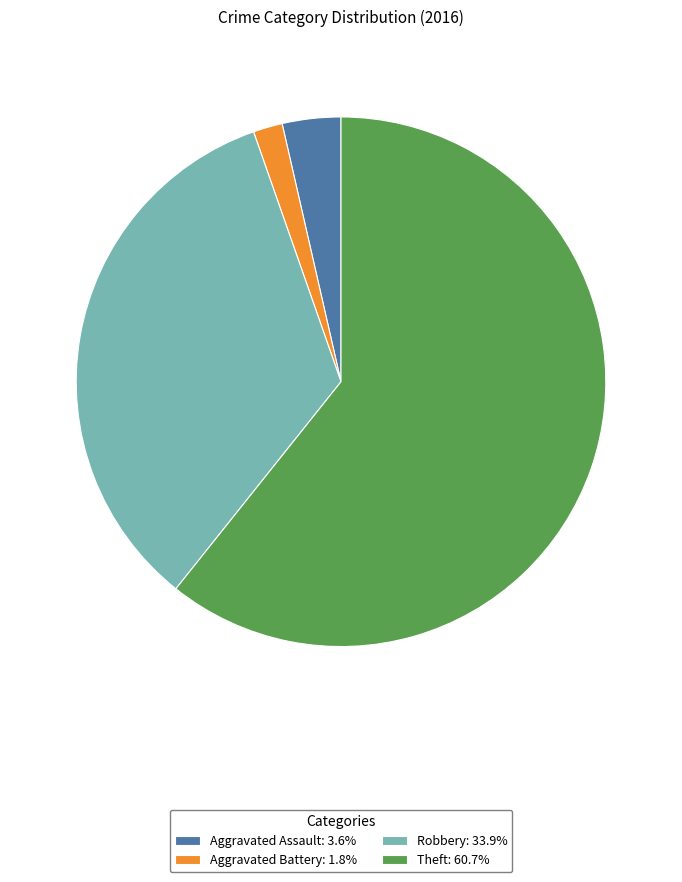

Combined, do Aggravated Assault: 3.6% and Aggravated Battery: 1.8% account for over 50%?

No